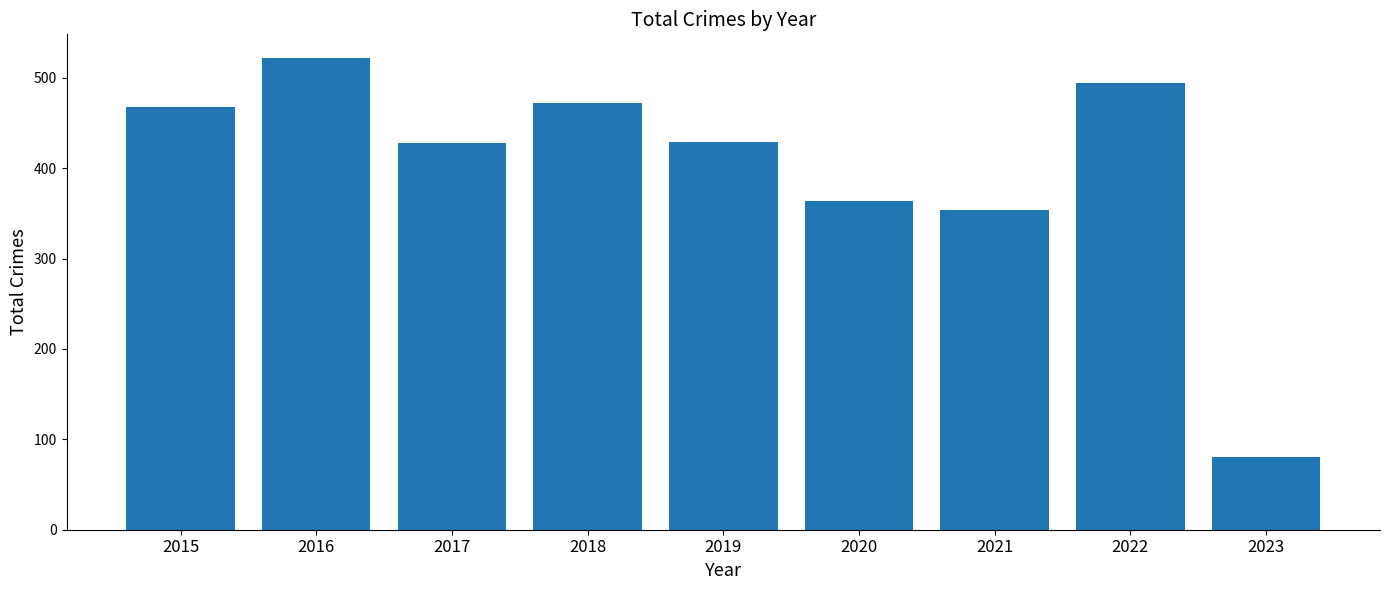

What is the sum of the values at 2018 and 2020?

836